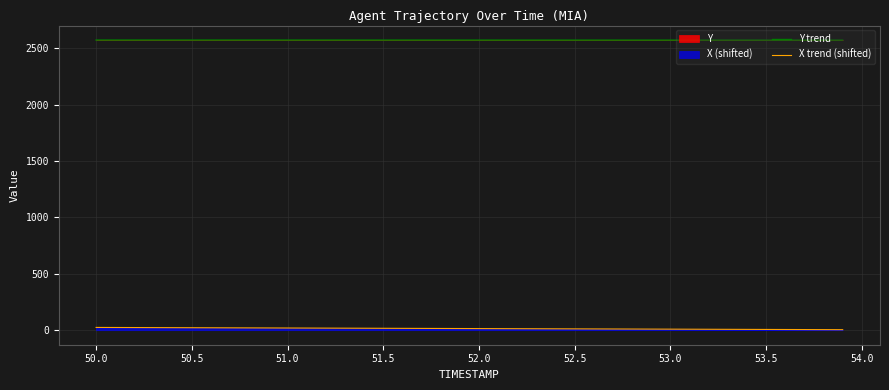

True or false: X trend (shifted) and Y trend cross at least once.

False